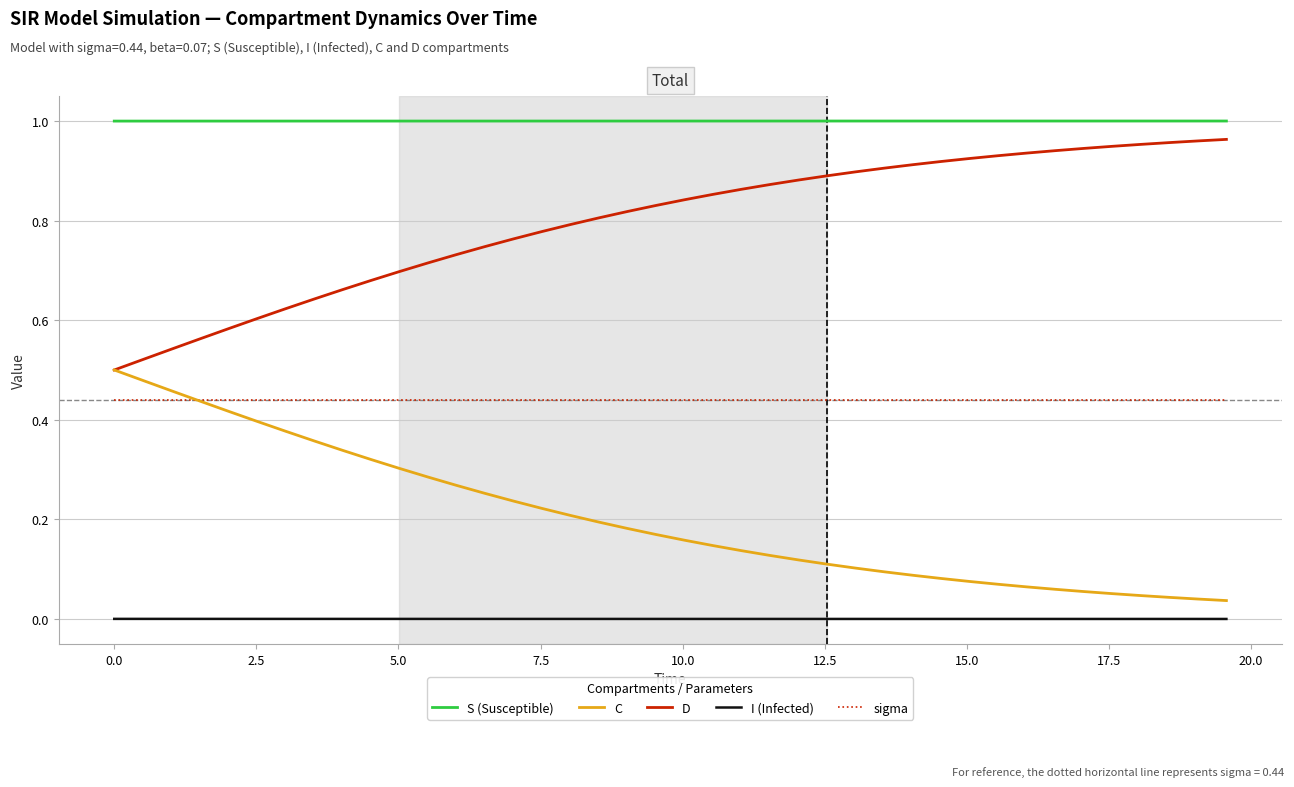

How many series are shown in this chart?

5